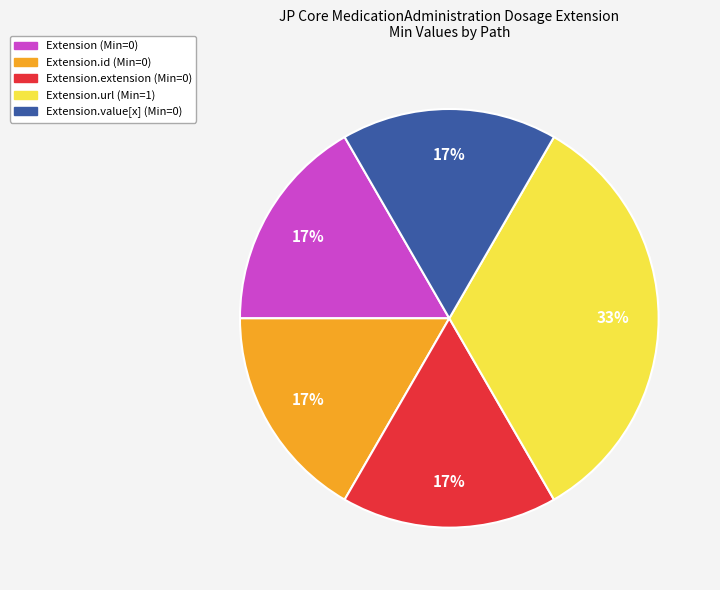

Does any single category account for the majority?

No